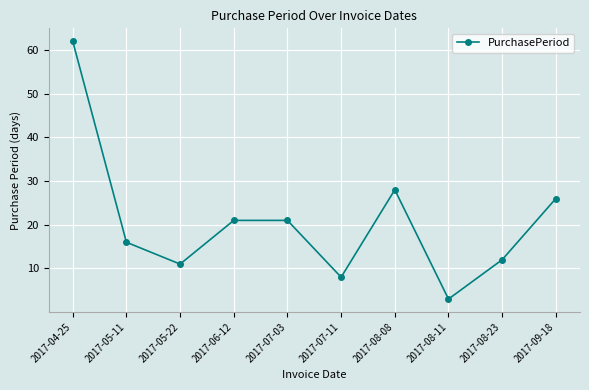

Does the chart display data point markers on the line(s)?

Yes